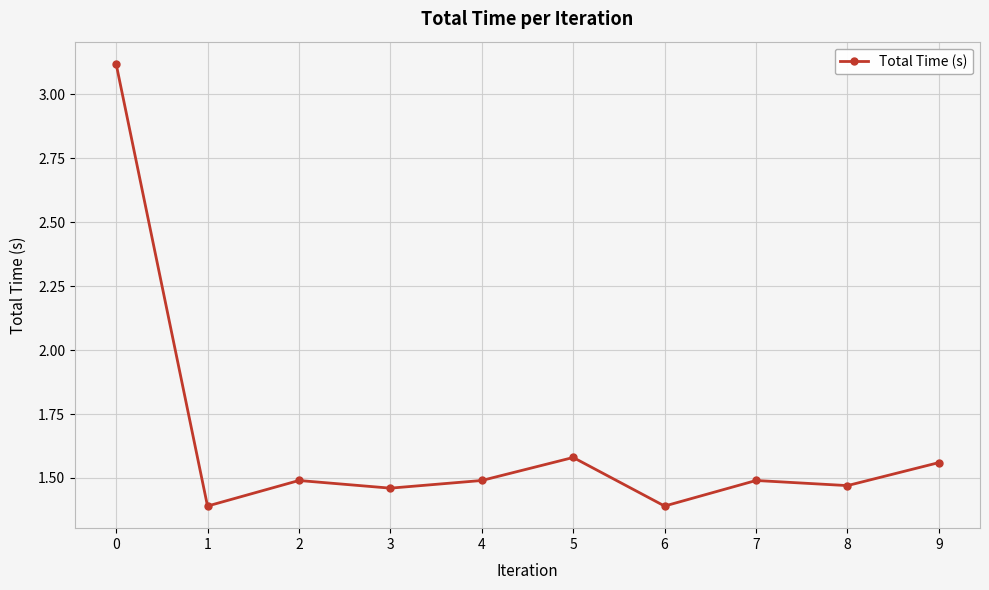

What is the minimum value shown in the chart?

1.4